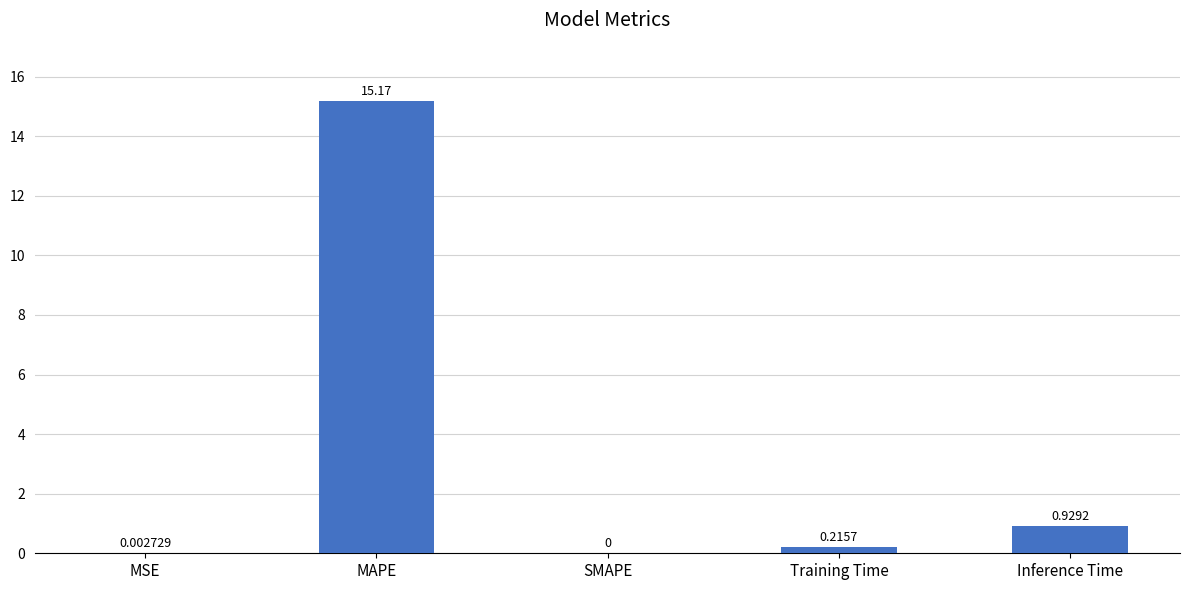

At which category does the chart reach its peak across all series?

MAPE